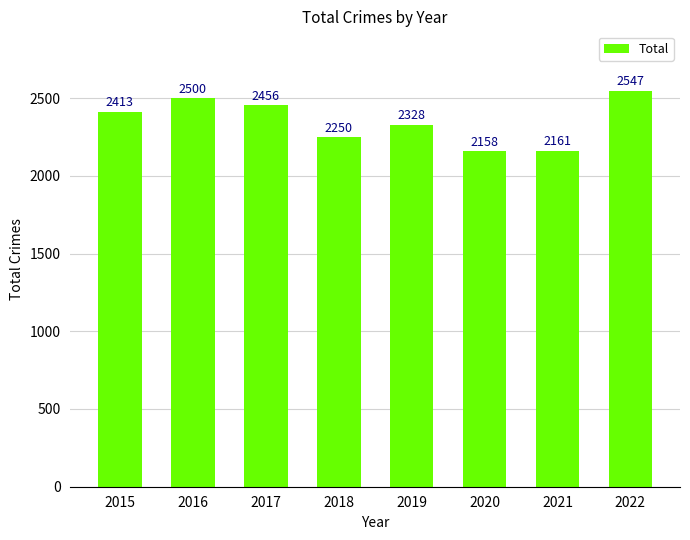

What is the value of the 5th bar from the left?

2328